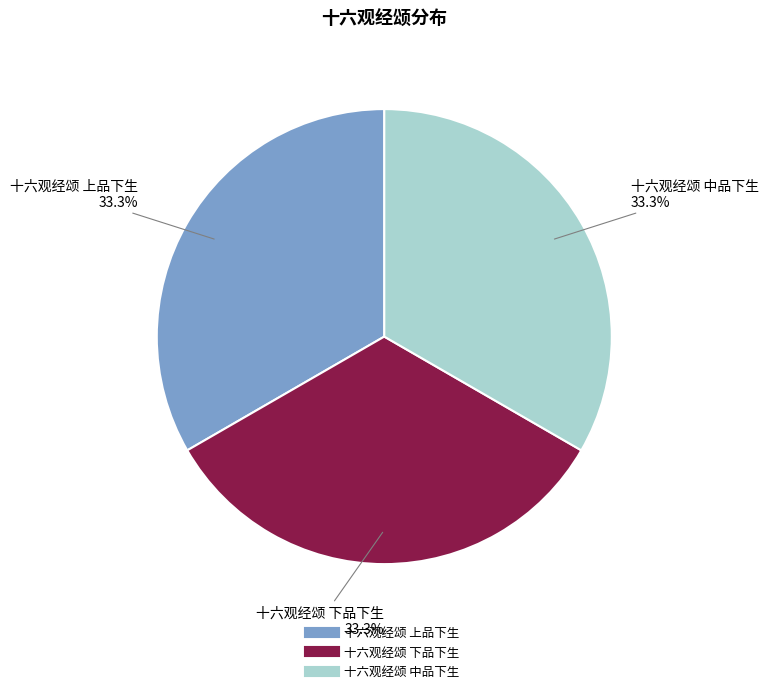

Do 十六观经颂 中品下生 and 十六观经颂 下品下生 together represent more than half of the pie?

Yes